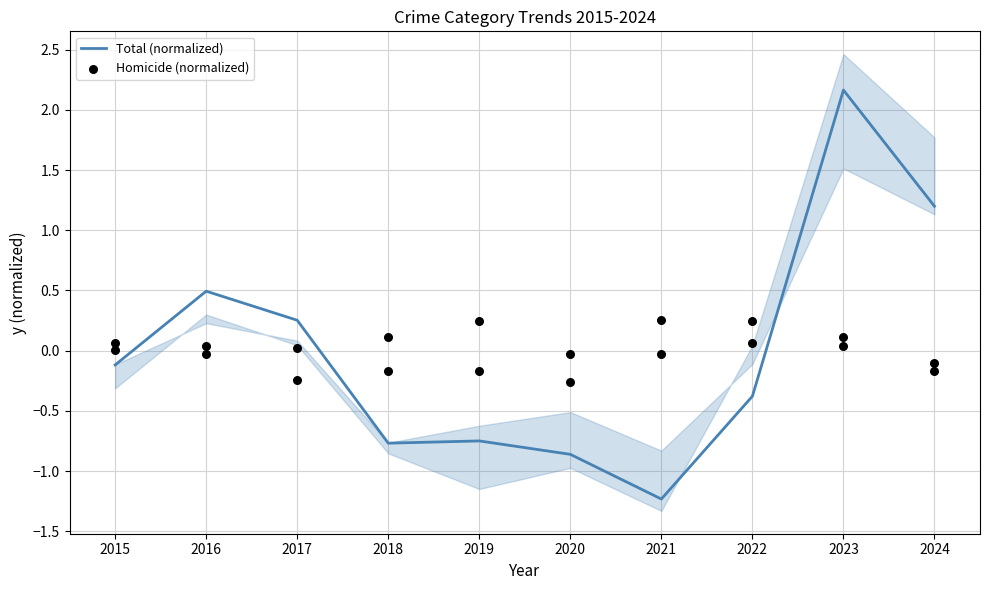

Is the value of Homicide (normalized) at 2022 greater than the value of Total (normalized) at 2021?

Yes